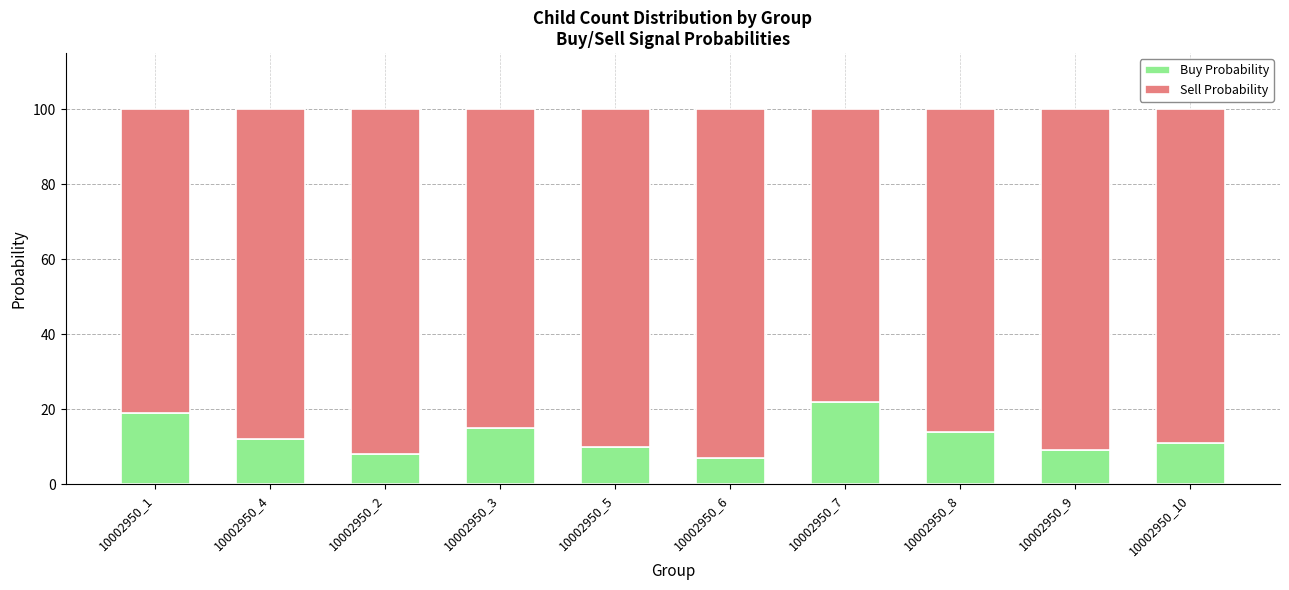

True or false: Buy Probability has a value of 12 at 10002950_6.

False